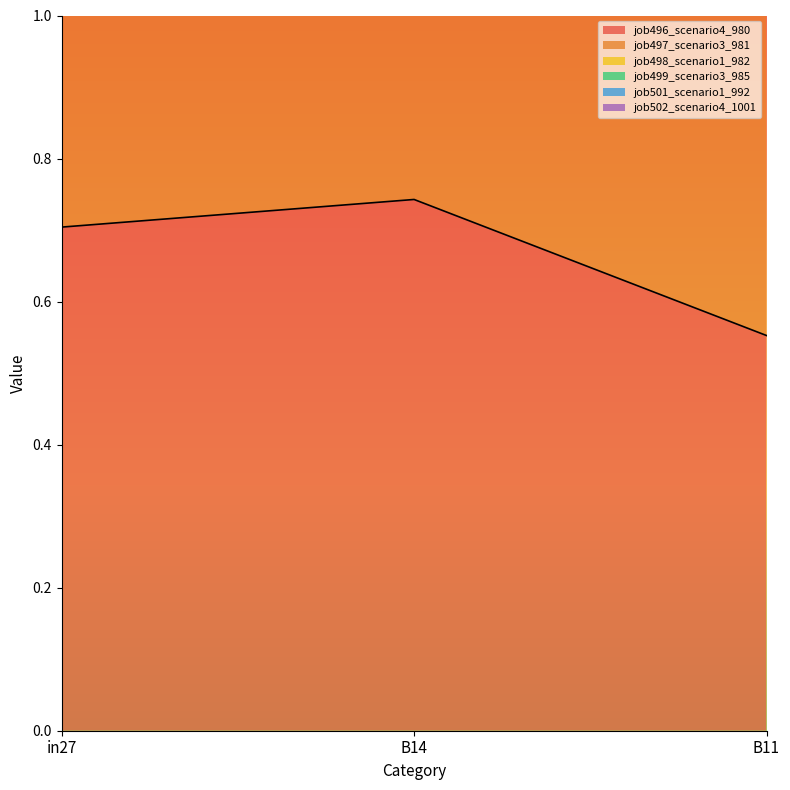

What is the average value of the job498_scenario1_982 series?

2.5